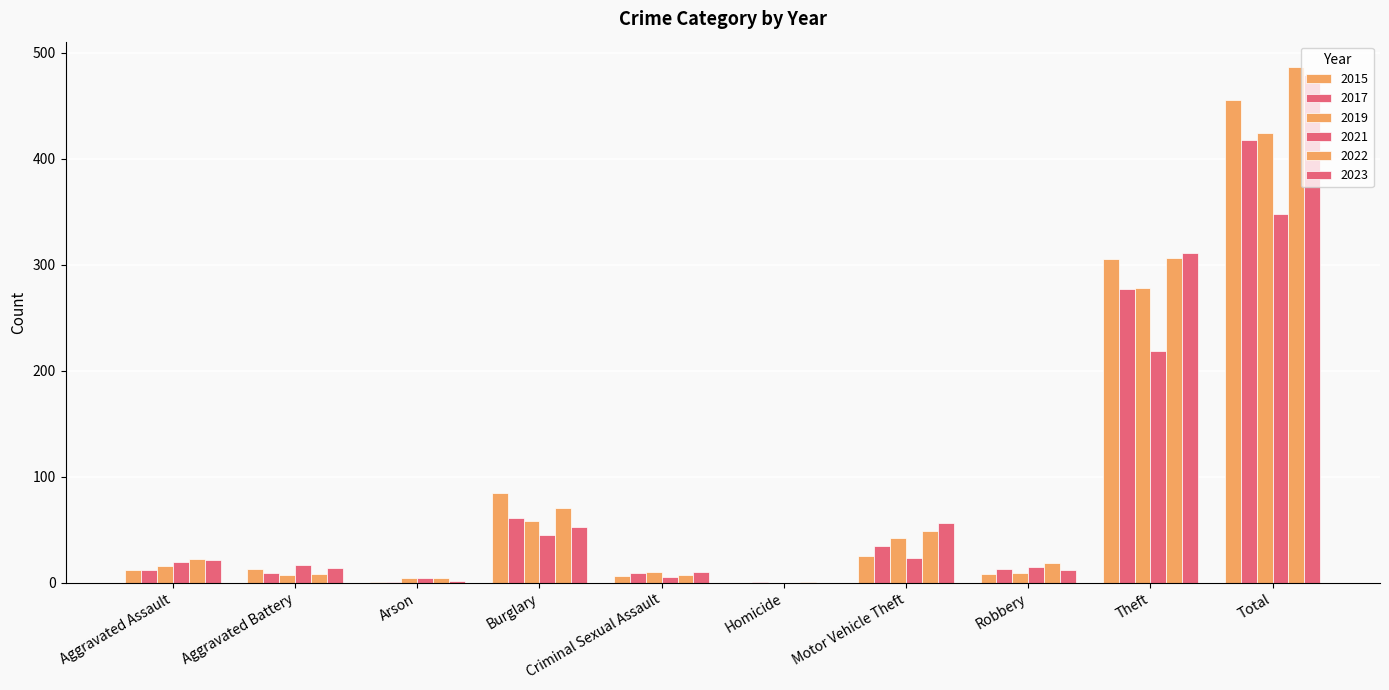

Which series changed the most between Arson and Homicide?

2019